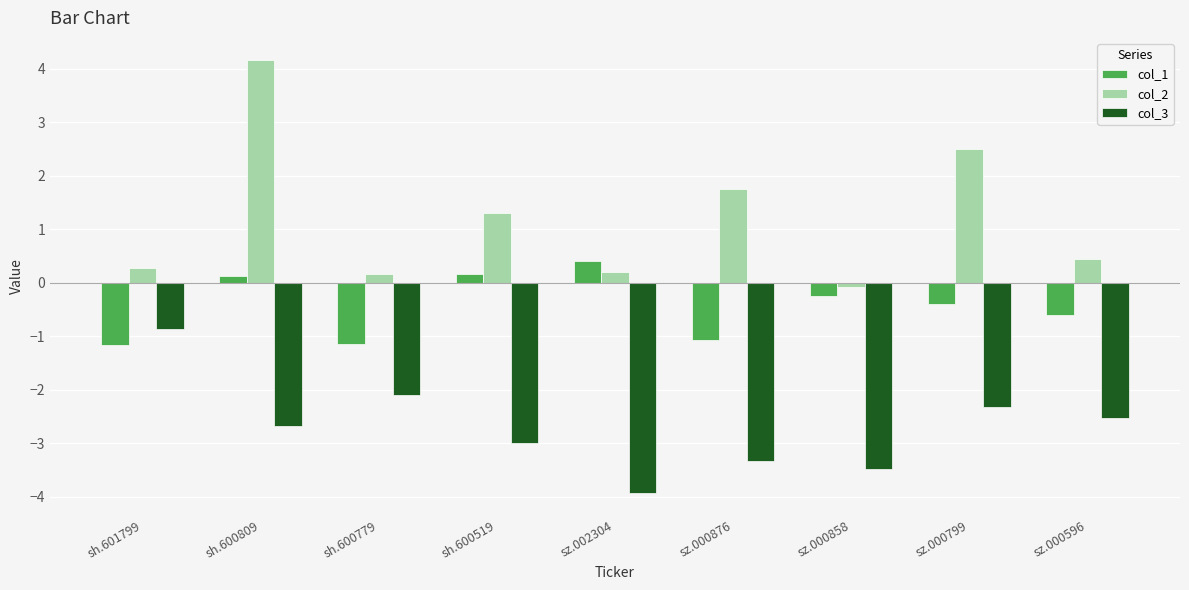

Is it true that col_2 equals -0.1 at sz.000858?

True